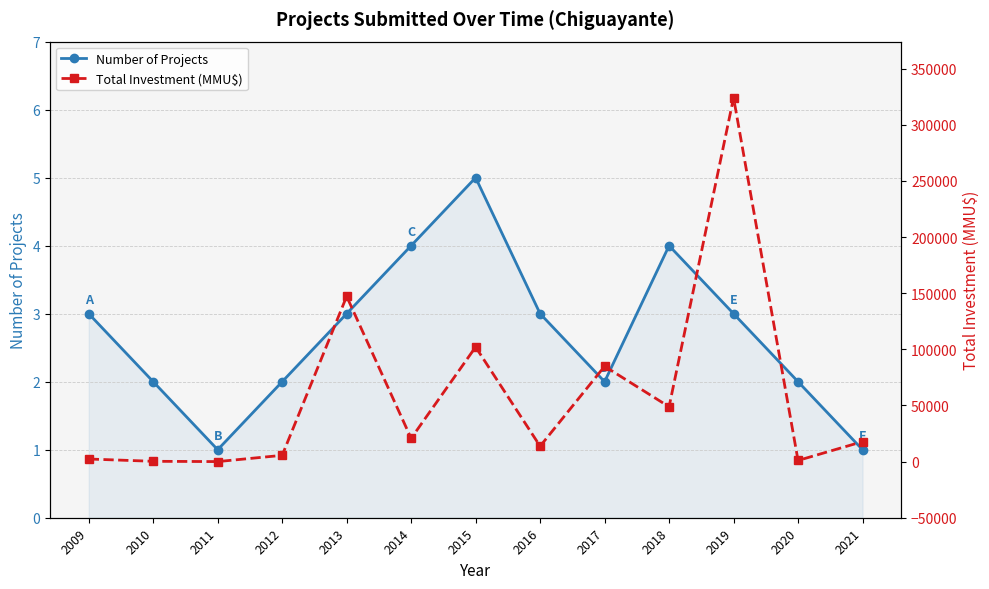

What is the highest value of the Number of Projects series?

5